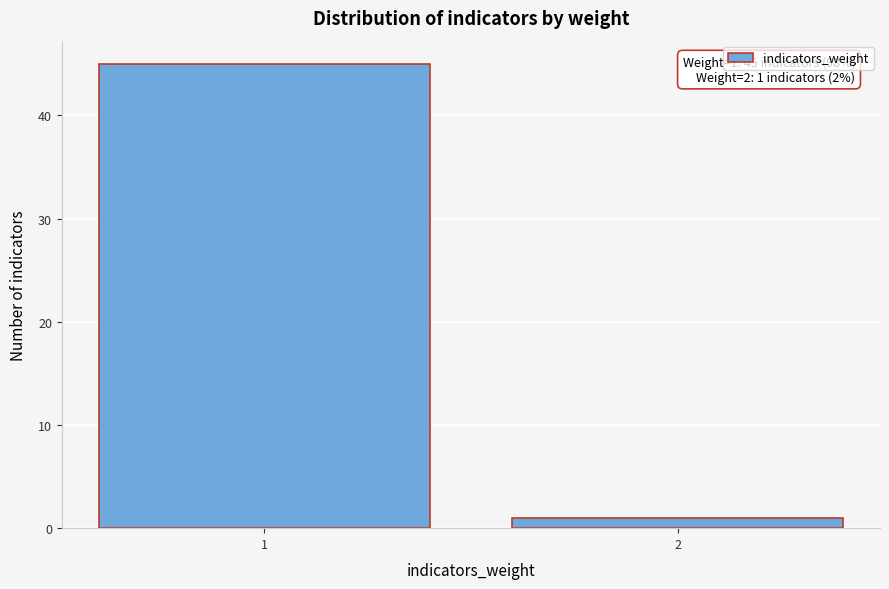

Reading left to right, extract all data points from this chart.

45	1